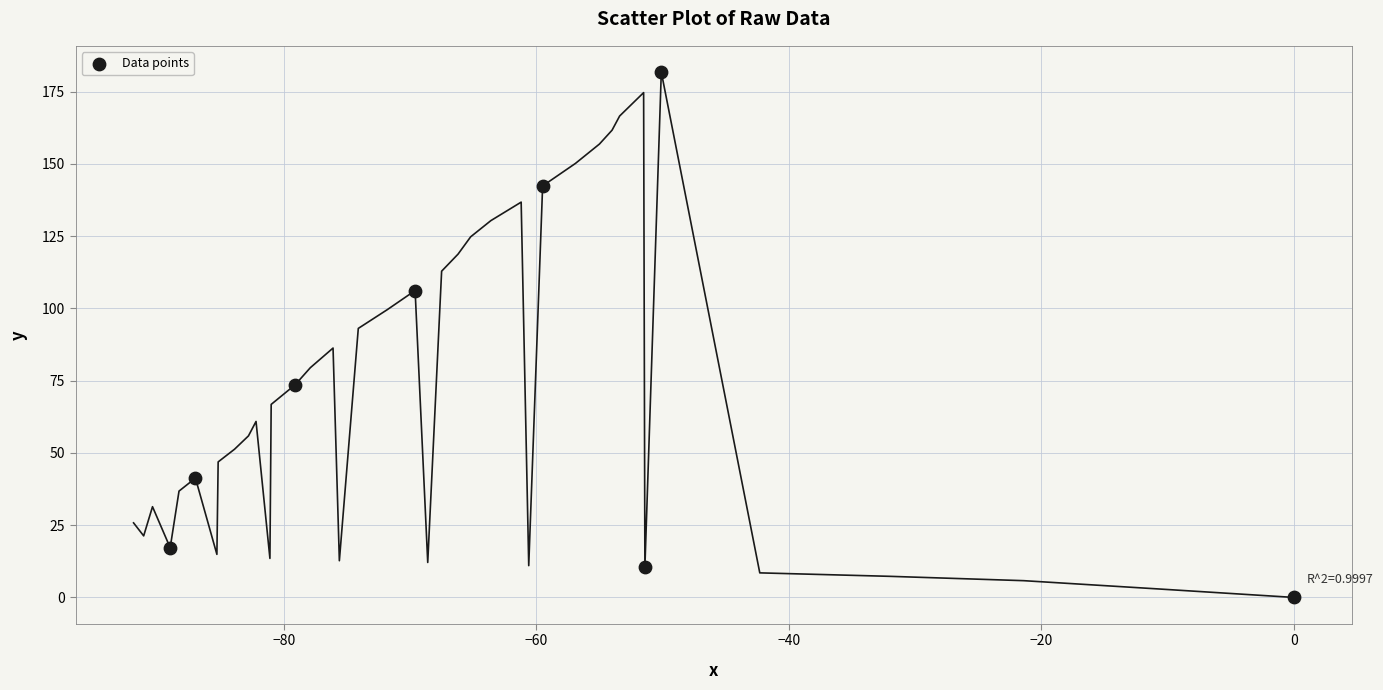

What is the average X value?

-60.7